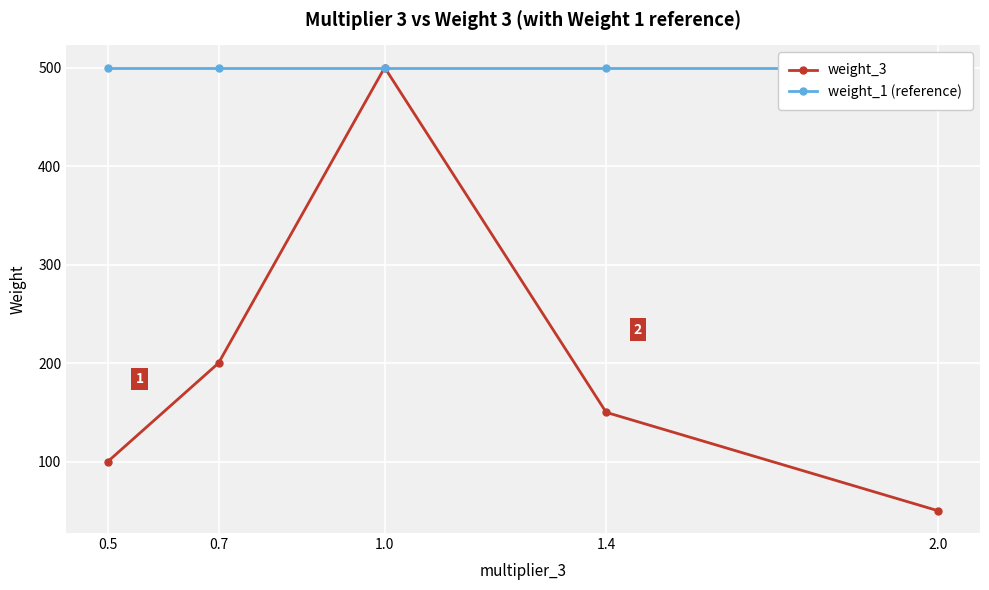

What are all the series names shown in the legend?

weight_3, weight_1 (reference)